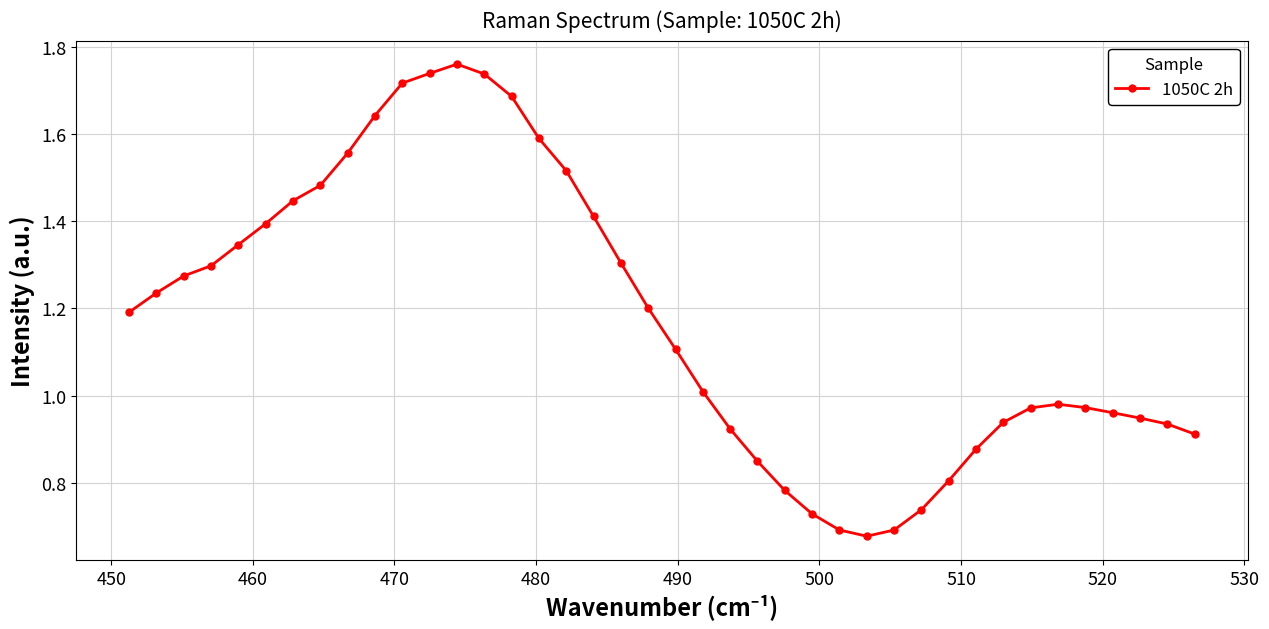

True or false: the data has more than 1 interior local peaks.

True